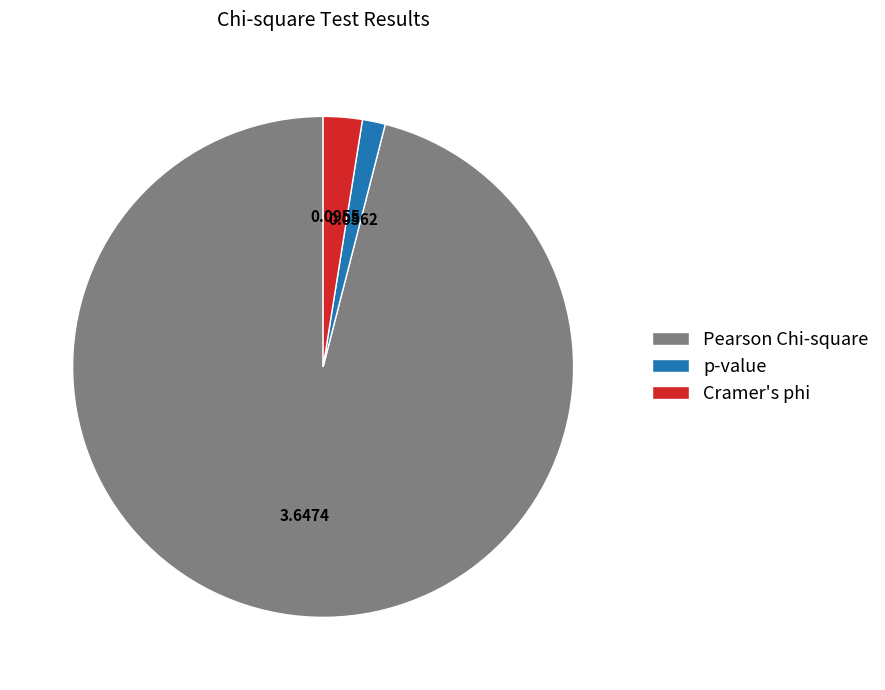

What is the largest slice in the pie chart?

Pearson Chi-square